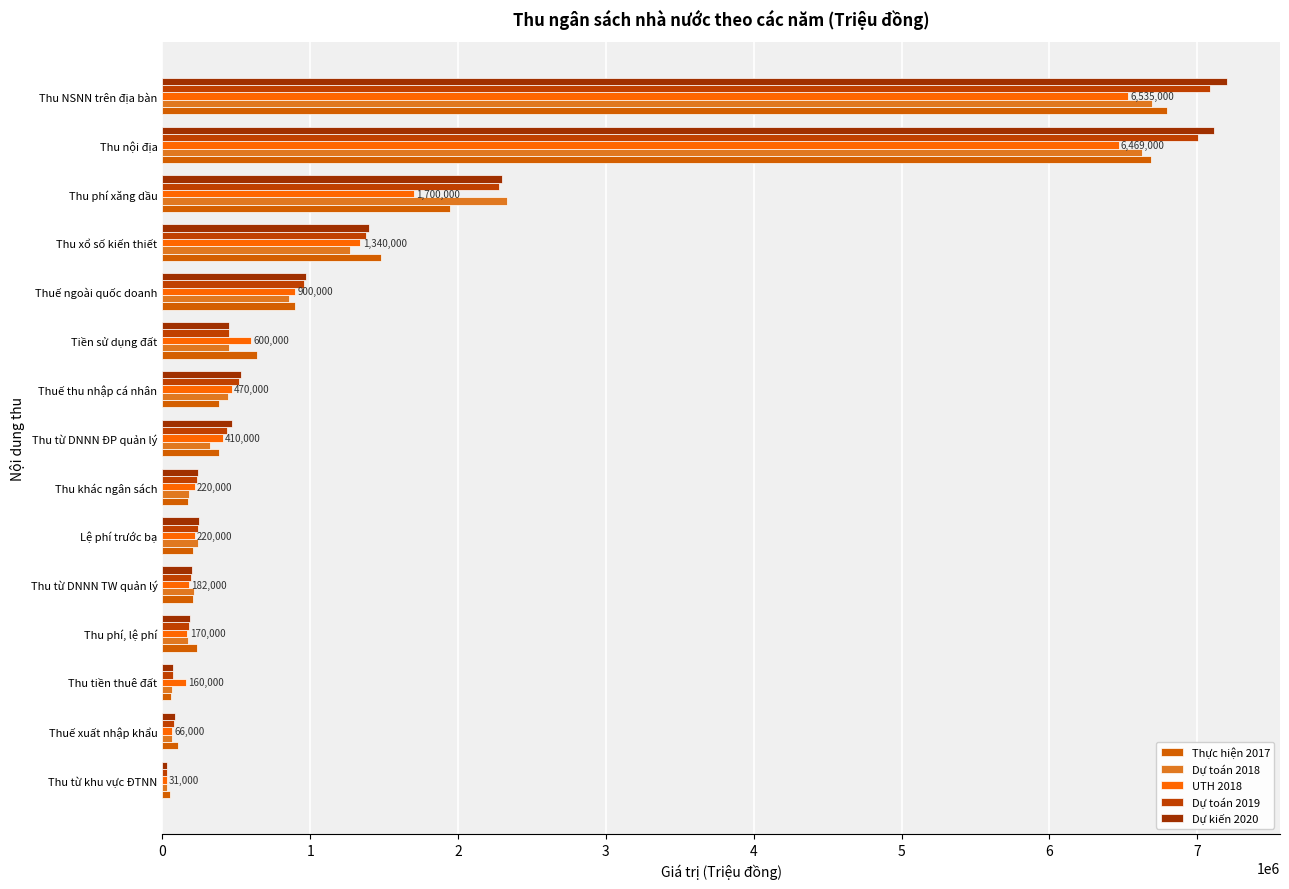

Which label corresponds to the largest value in the chart?

Thu NSNN trên địa bàn